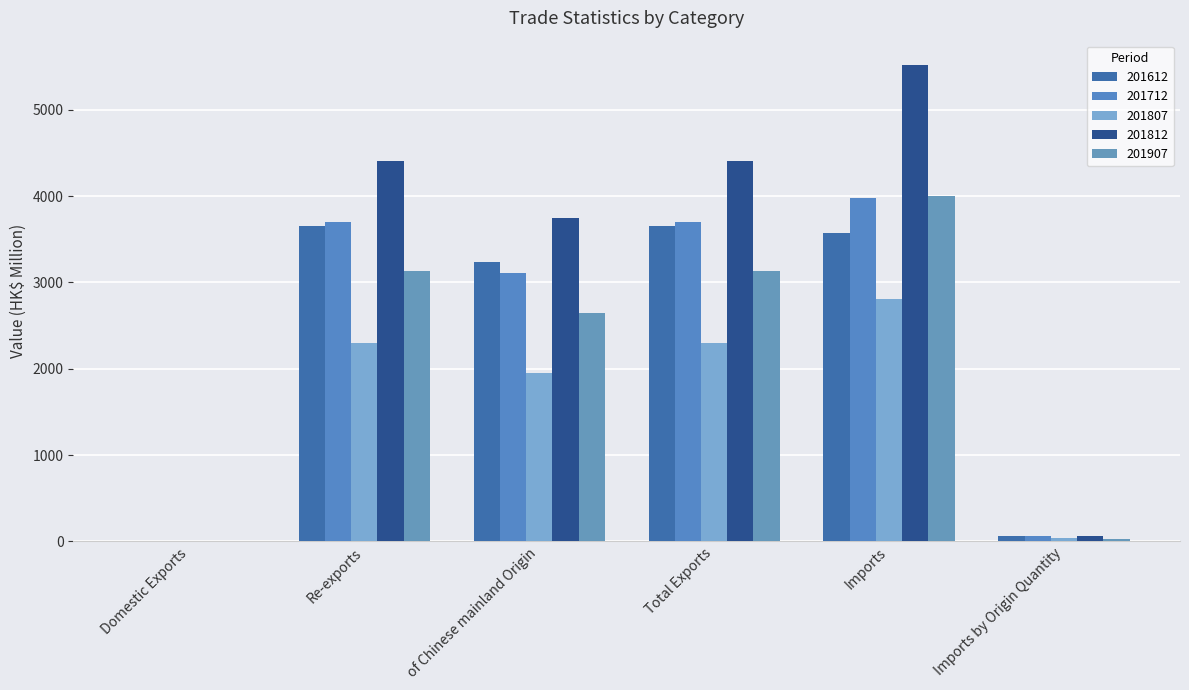

What are all the series names shown in the legend?

201612, 201712, 201807, 201812, 201907